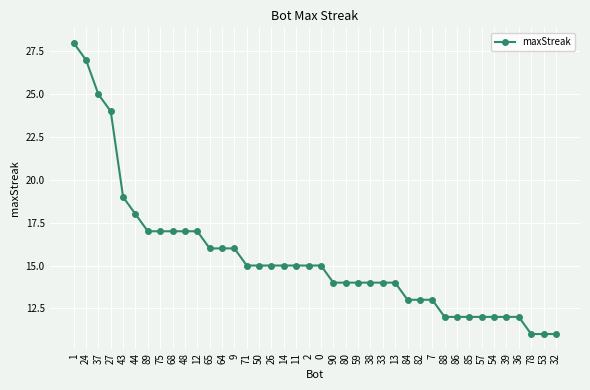

Reading left to right, list all the values displayed in this chart.

28	27	25	24	19	18	17	17	17	17	17	16	16	16	15	15	15	15	15	15	15	14	14	14	14	14	14	13	13	13	12	12	12	12	12	12	12	11	11	11